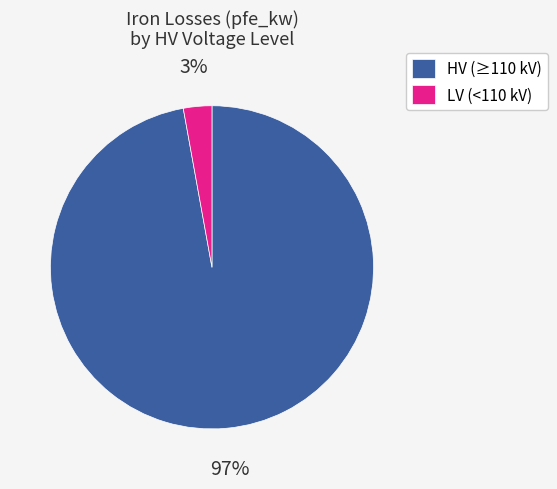

Count the number of slices in the pie.

2